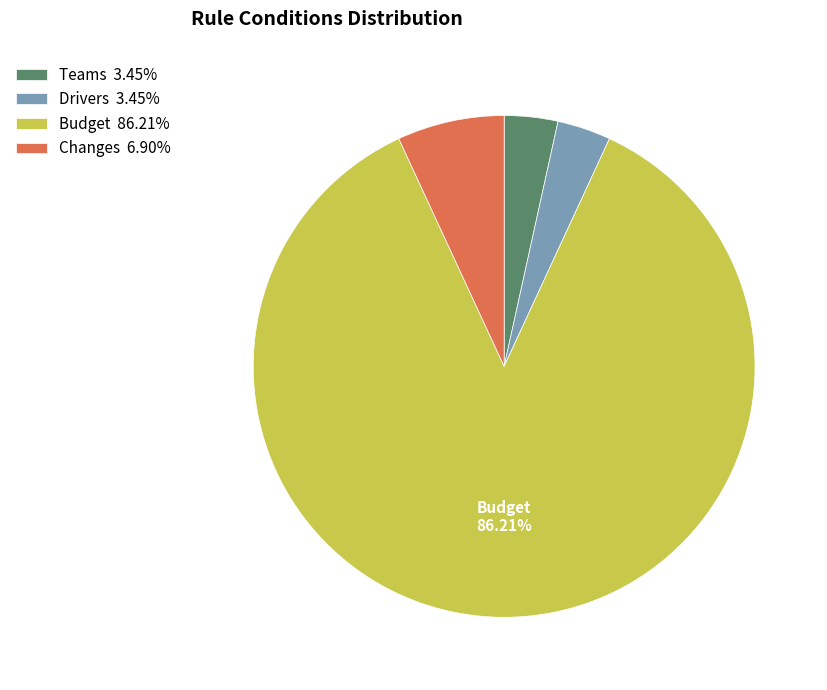

Is there a majority slice in this chart?

Yes